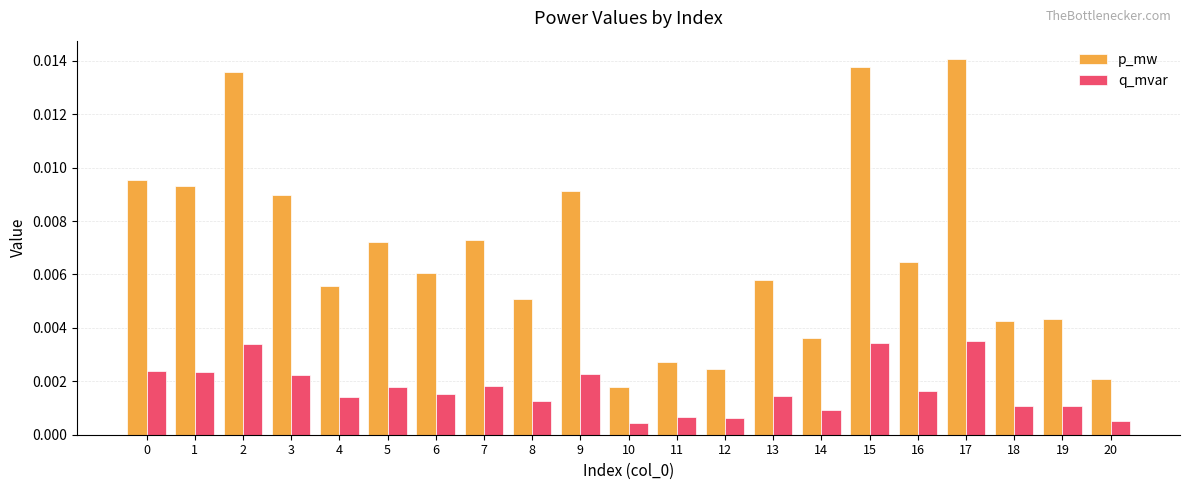

Which series has the largest total across all categories?

p_mw